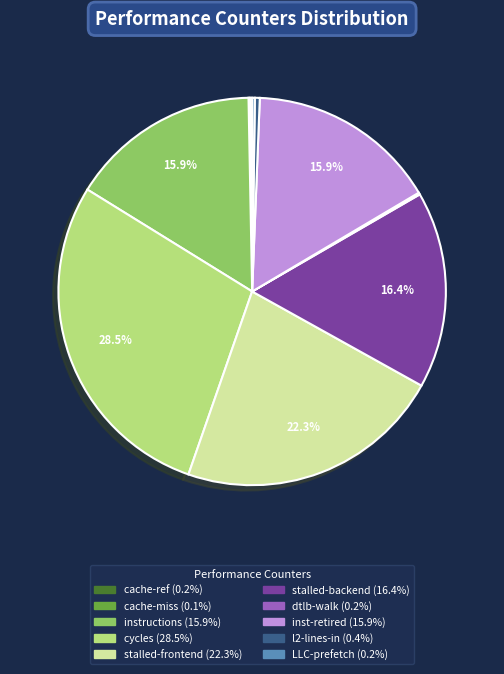

Does any single category account for the majority?

No